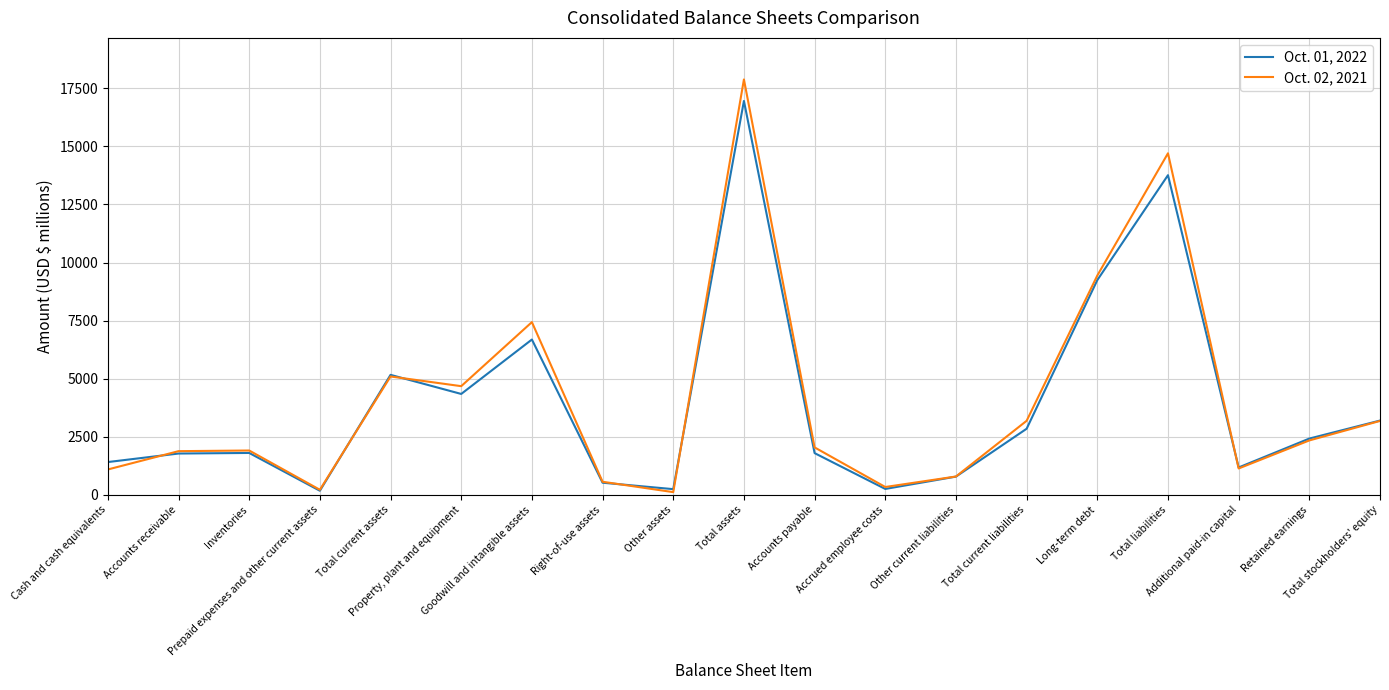

Rank the categories by Oct. 02, 2021 value from lowest to highest.

Other assets, Prepaid expenses and other current assets, Accrued employee costs, Right-of-use assets, Other current liabilities, Cash and cash equivalents, Additional paid-in capital, Accounts receivable, Inventories, Accounts payable, Retained earnings, Total stockholders' equity, Total current liabilities, Property, plant and equipment, Total current assets, Goodwill and intangible assets, Long-term debt, Total liabilities, Total assets